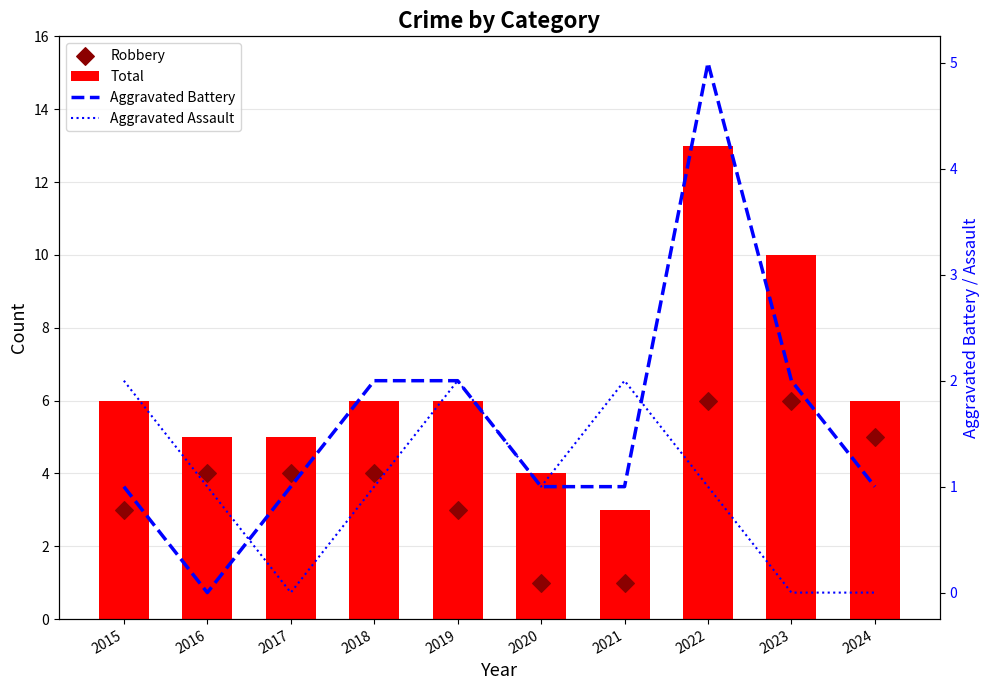

Which series has the largest total across all categories?

Total